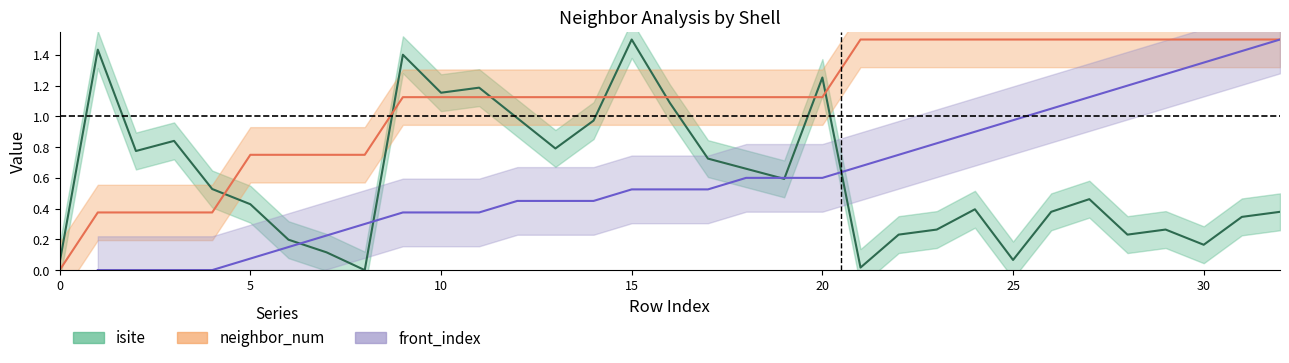

How many intersections are there between isite and neighbor_num?

7